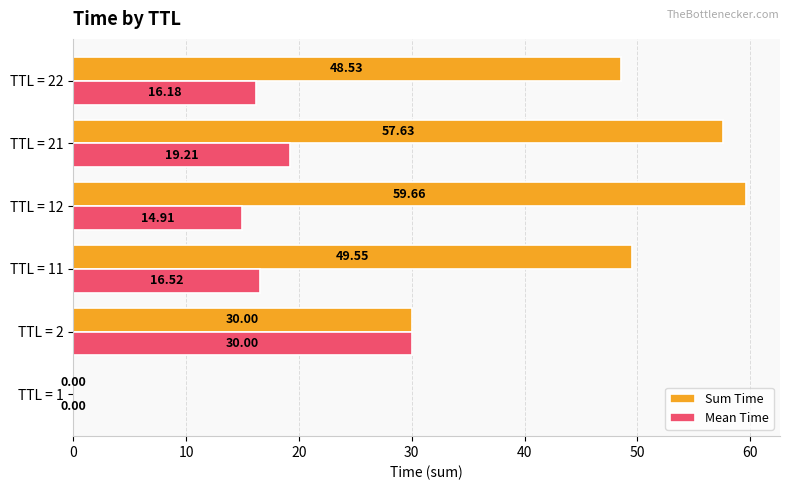

Between TTL = 2 and TTL = 22, which series saw the biggest shift?

Sum Time